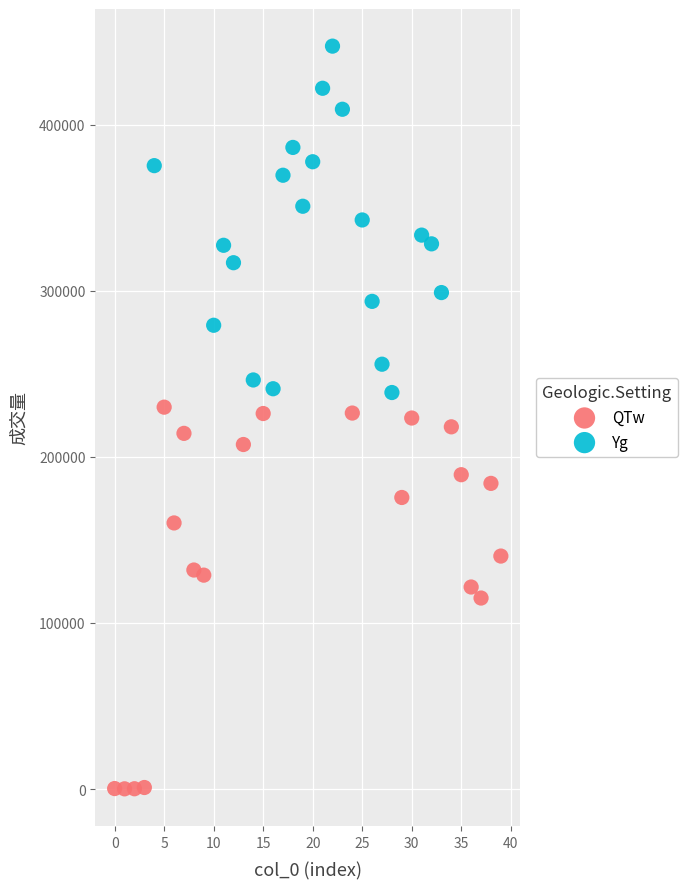

Which series reaches the maximum Y coordinate?

Yg